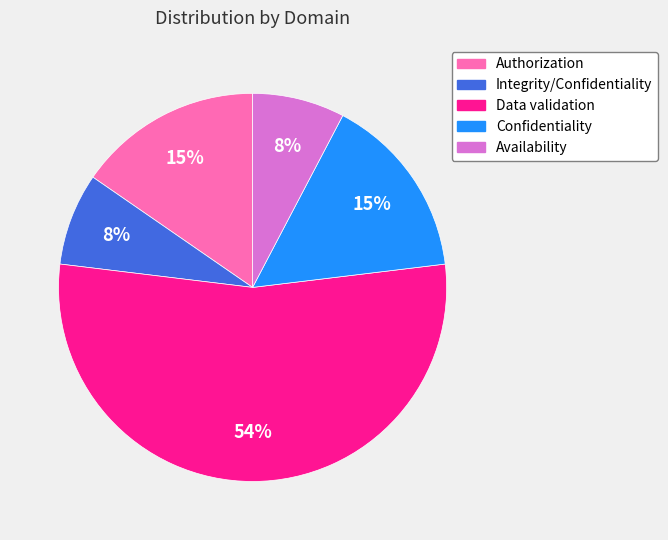

Is the sum of Data validation and Availability greater than half?

Yes